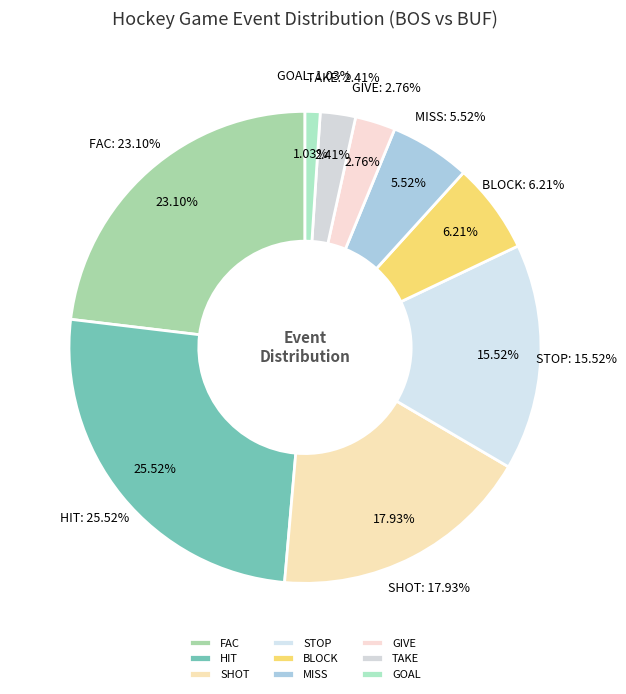

To the nearest percent, what is the combined percentage of HIT and GOAL?

27%